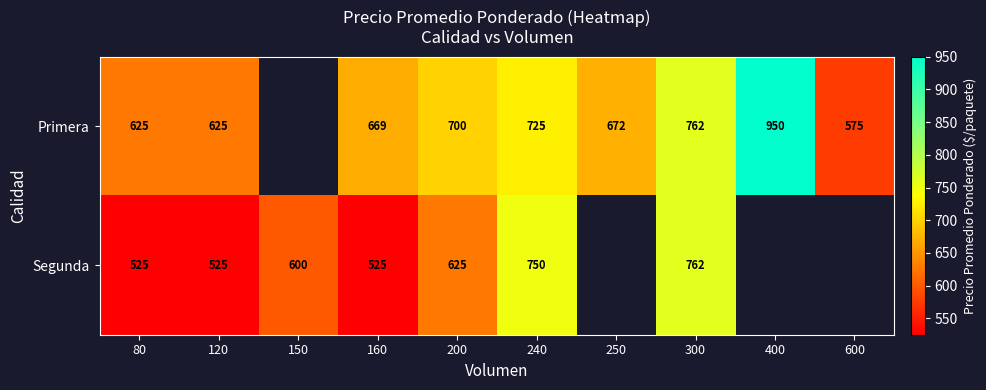

What is the minimum value shown in the chart?

525.0